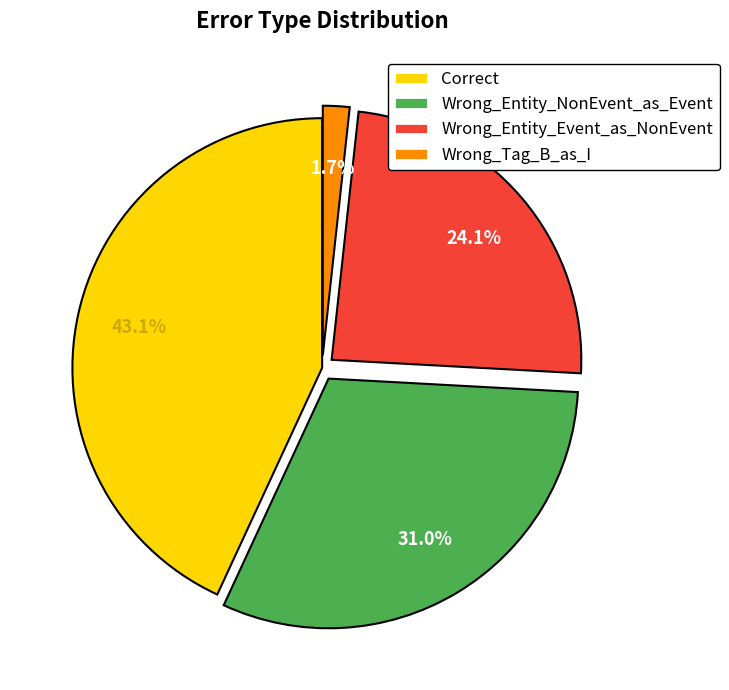

What is the largest slice in the pie chart?

Correct